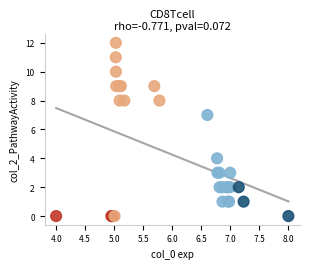

What Y value in the scatter plot is closest to 6?

7